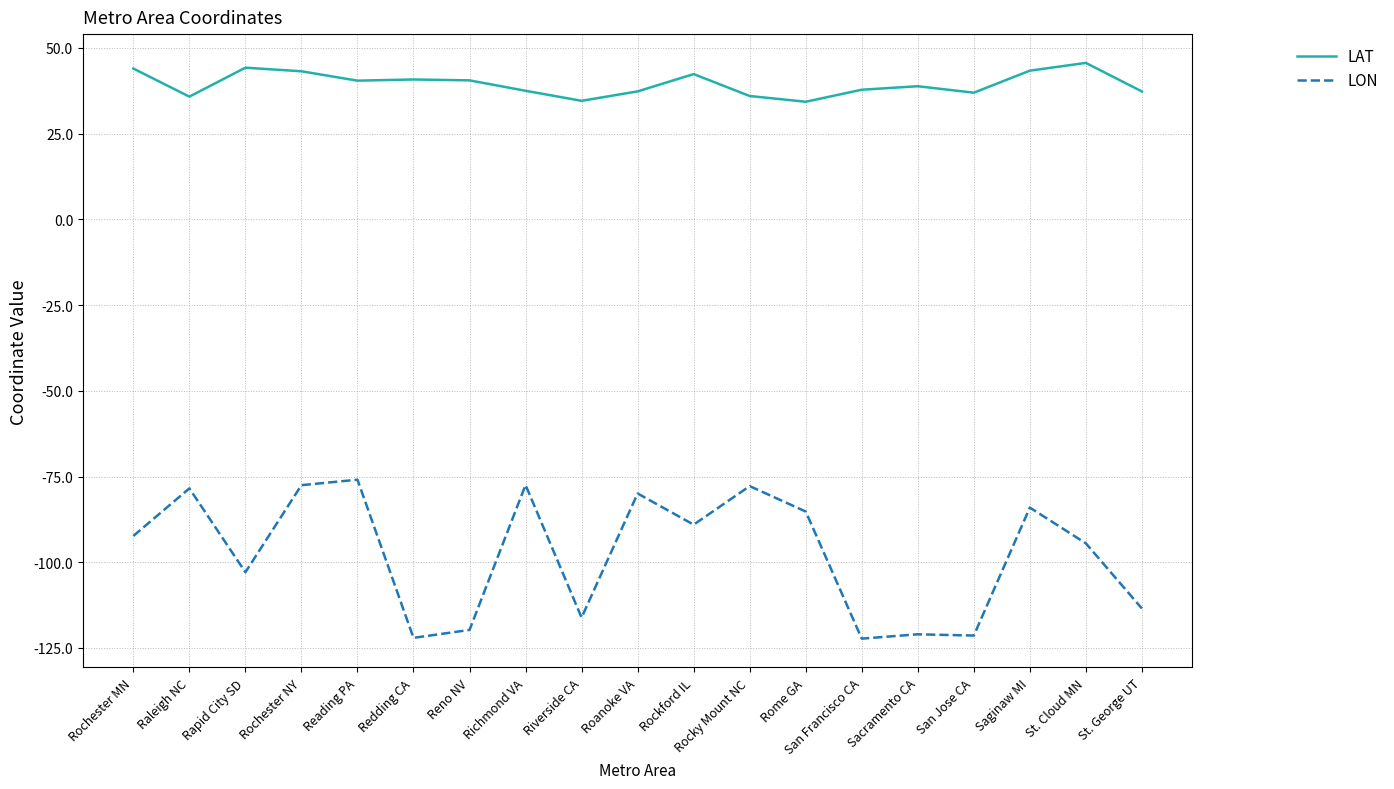

What position from the right is Rome GA?

7